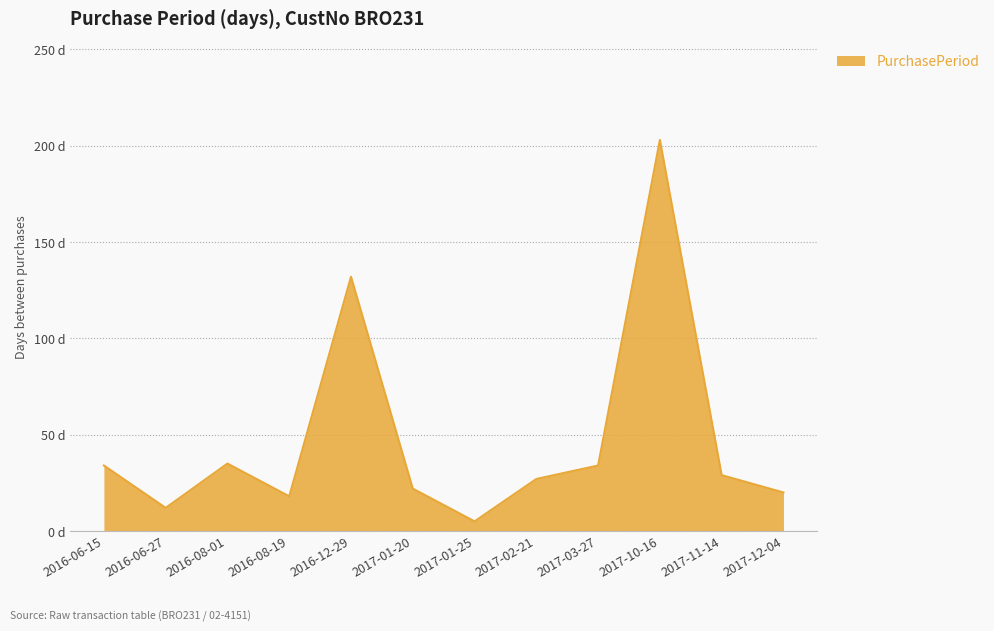

What is the ratio of the value at 2017-02-21 to the value at 2017-11-14?

0.9